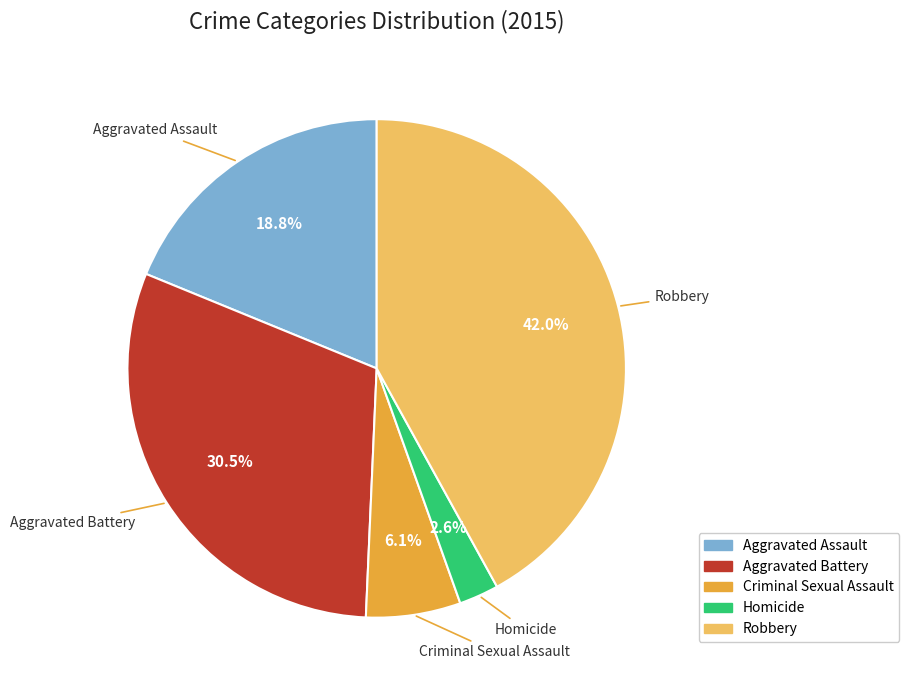

Is it true that Robbery is 30% of the pie?

False